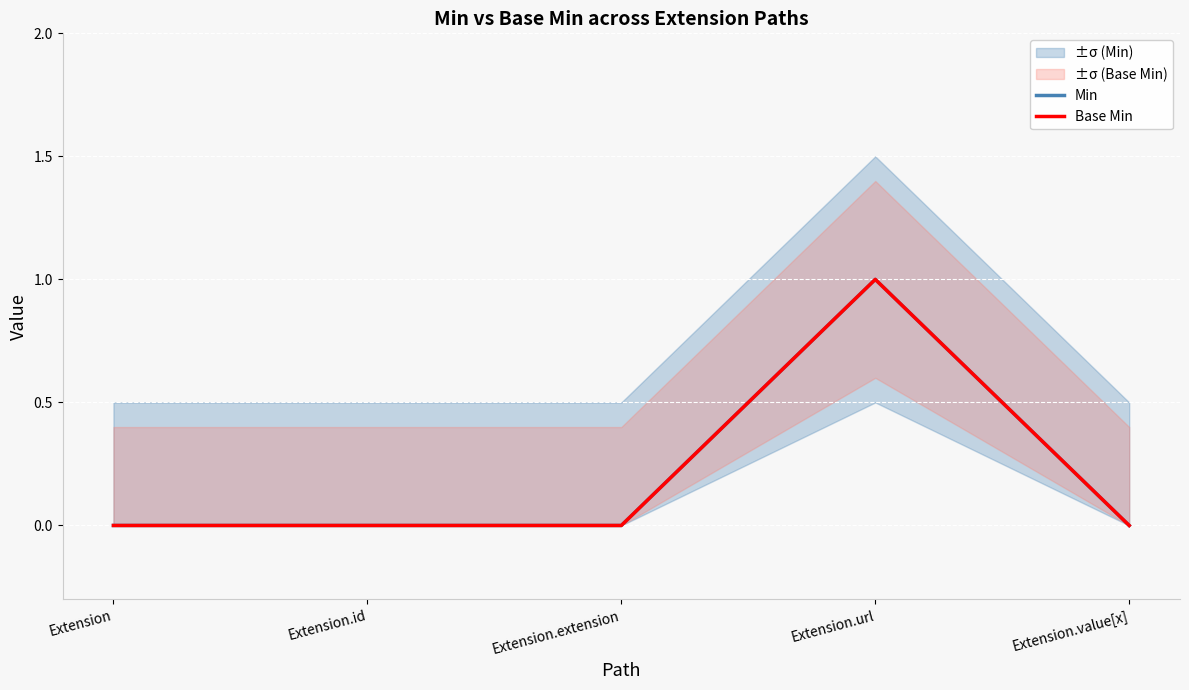

The value of Base Min at Extension.id is -1. True or false?

False